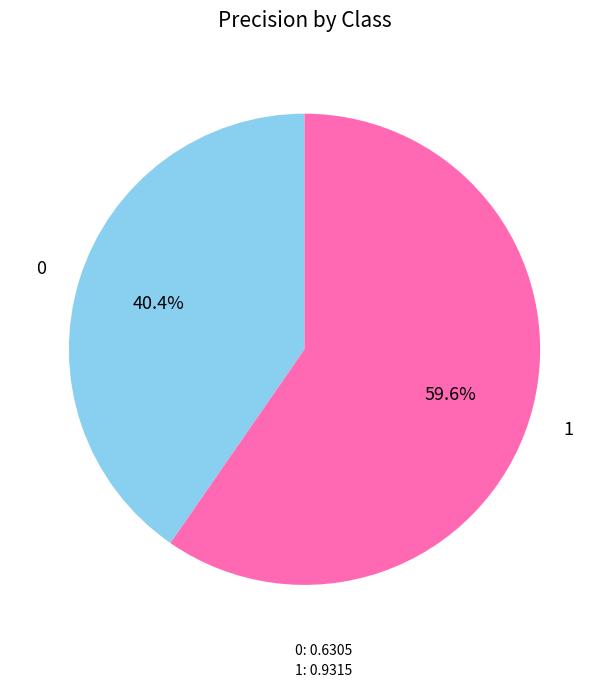

The 1 slice represents 53% of the pie. True or false?

False